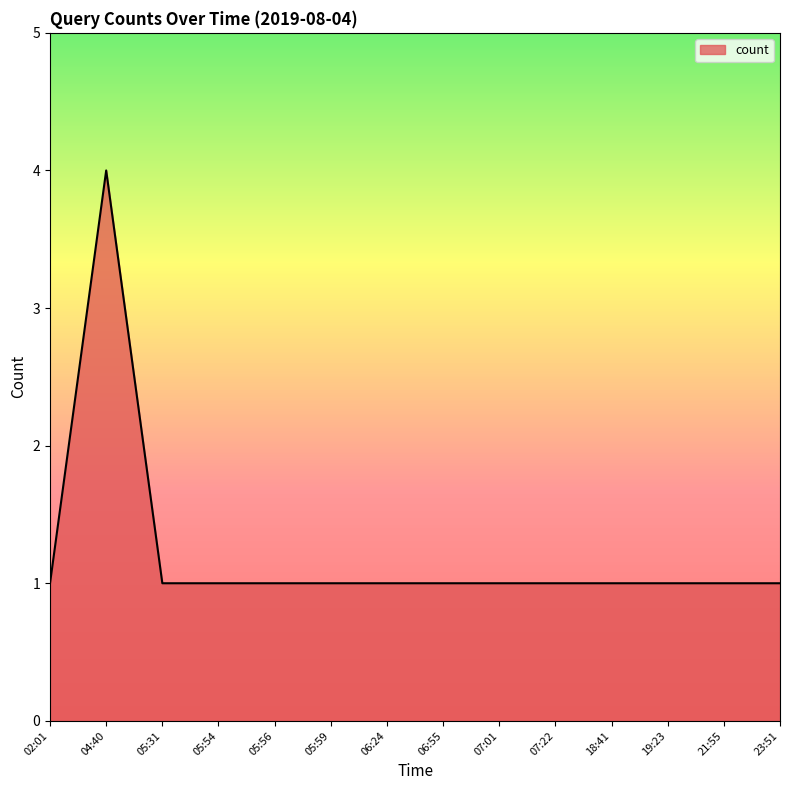

Does the chart have visible grid lines?

No